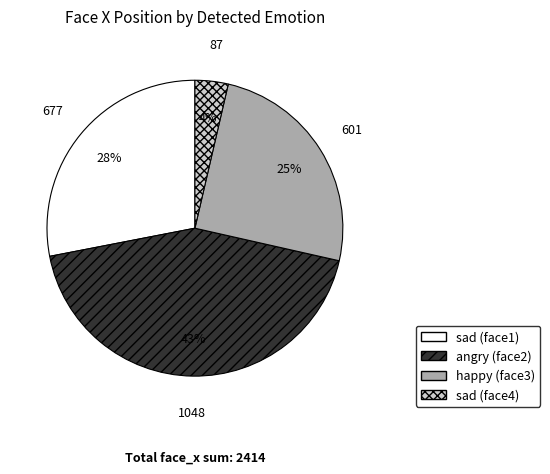

Is there a majority slice in this chart?

No